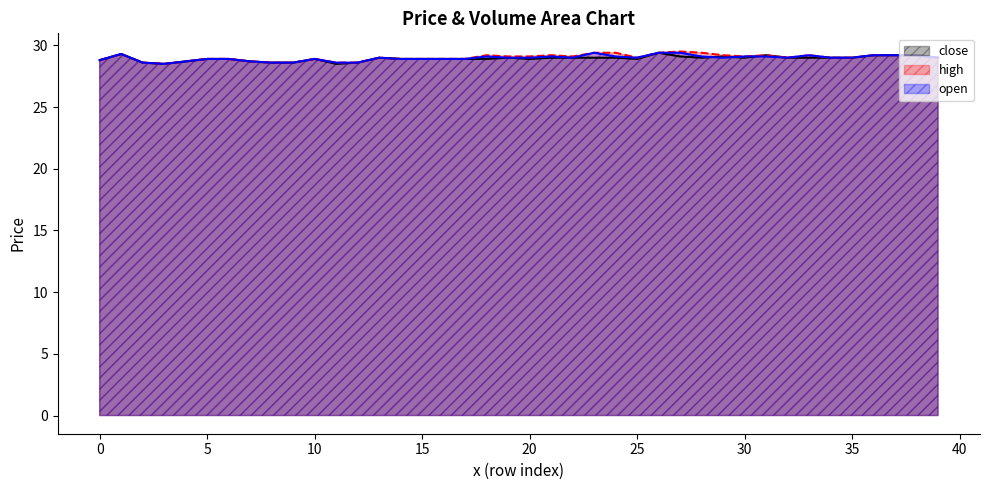

Where is high nearest to the value 29?

13